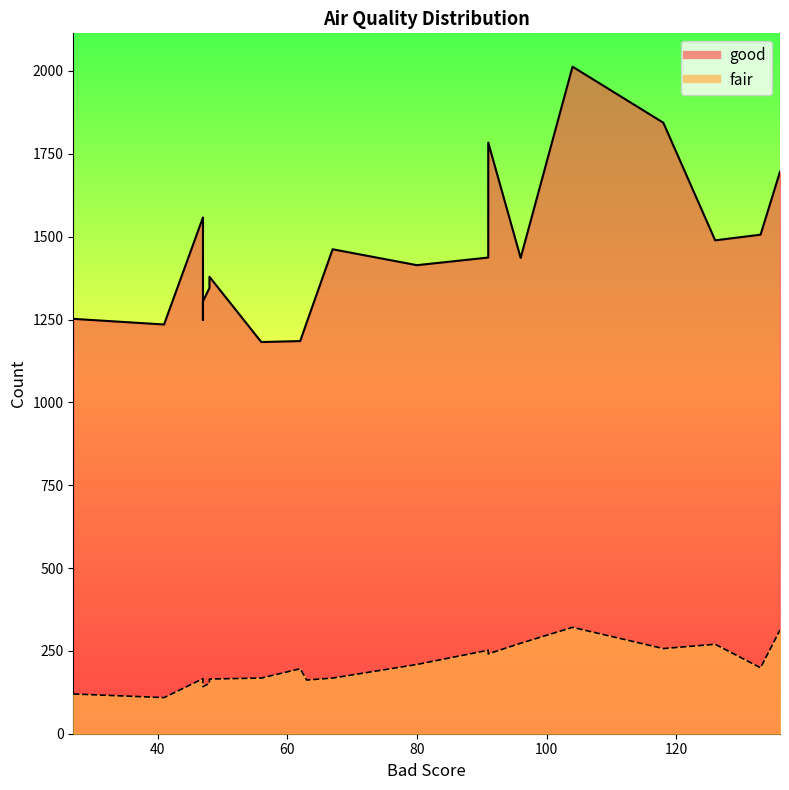

What is the label of the 20th point from the right?

48